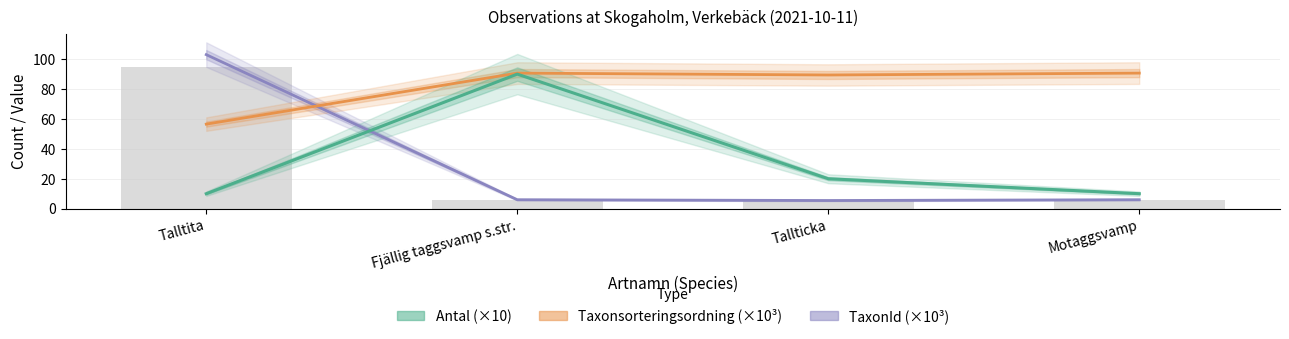

The value of TaxonId at Fjällig taggsvamp s.str. is 2.0. True or false?

False